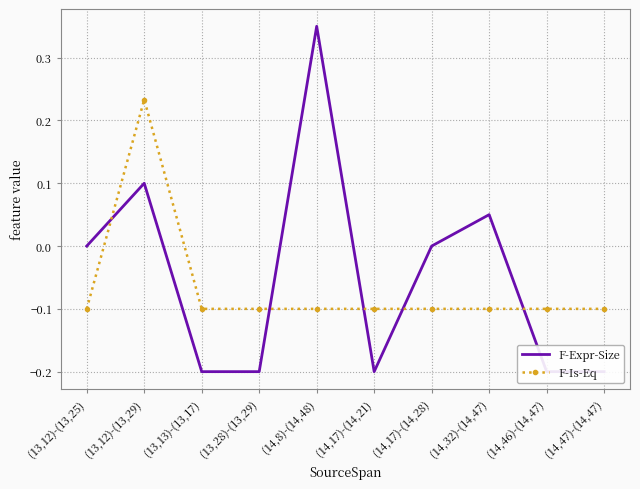

What is the maximum value shown in the chart?

0.3